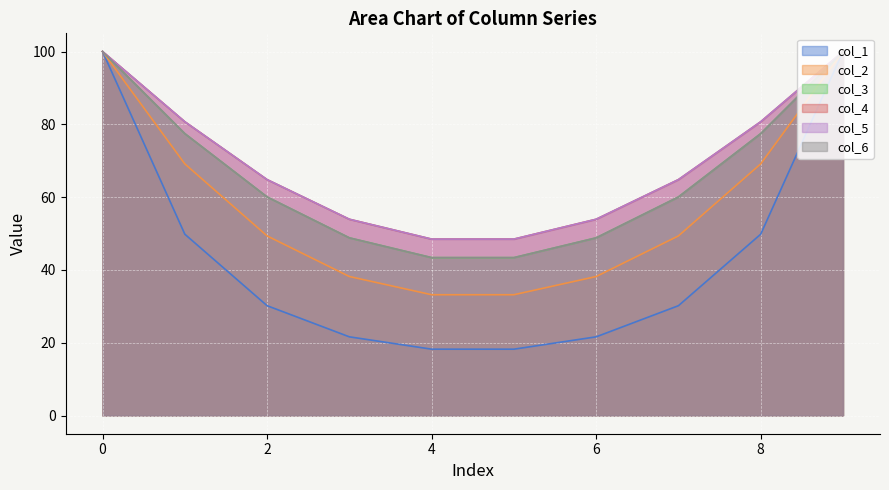

Which series has the largest range (max minus min)?

col_1